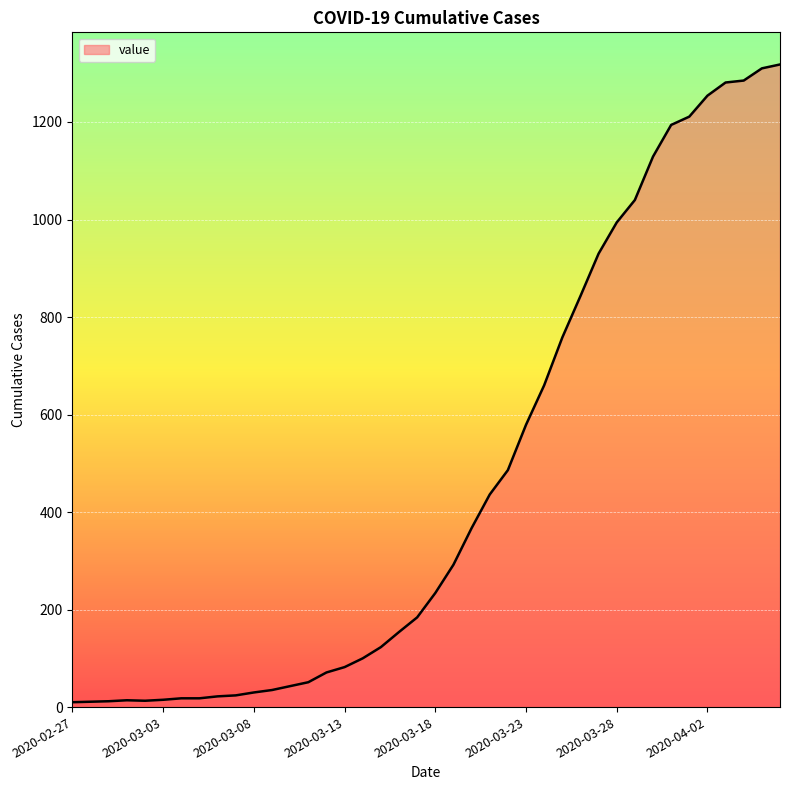

What is the maximum value shown in the chart?

1318